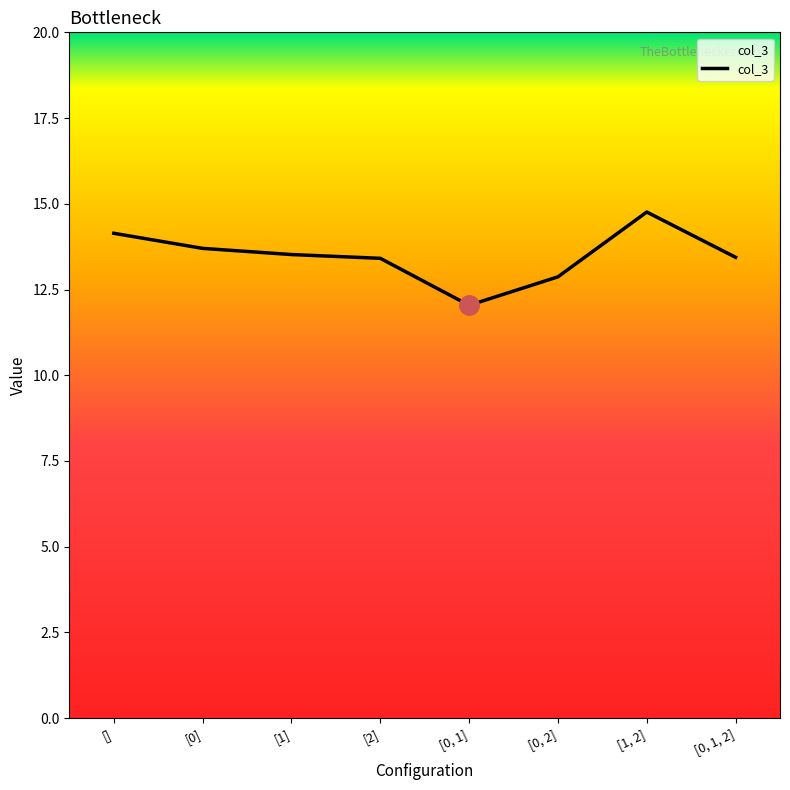

Count the number of values greater than 13.

6